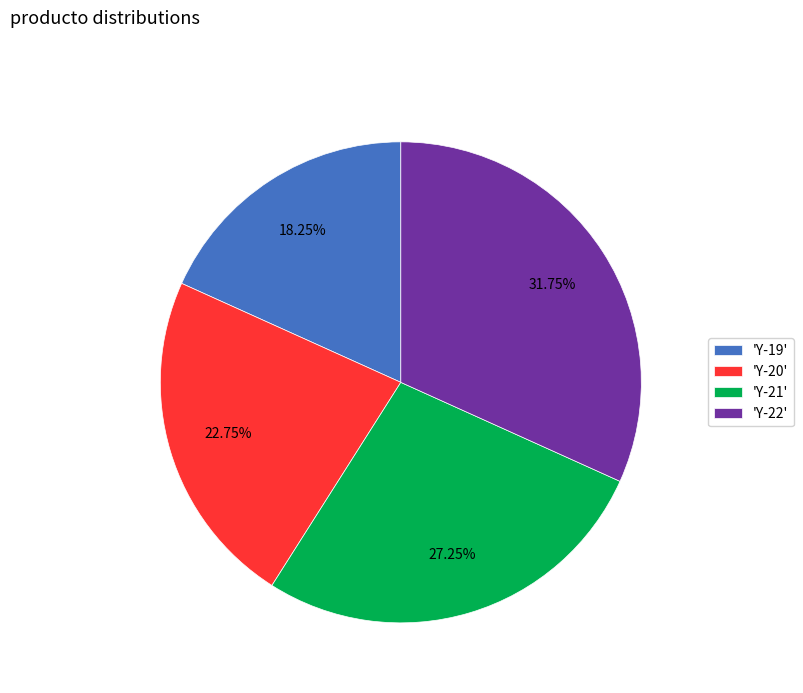

Combined, do 'Y-20' and 'Y-19' account for over 50%?

No